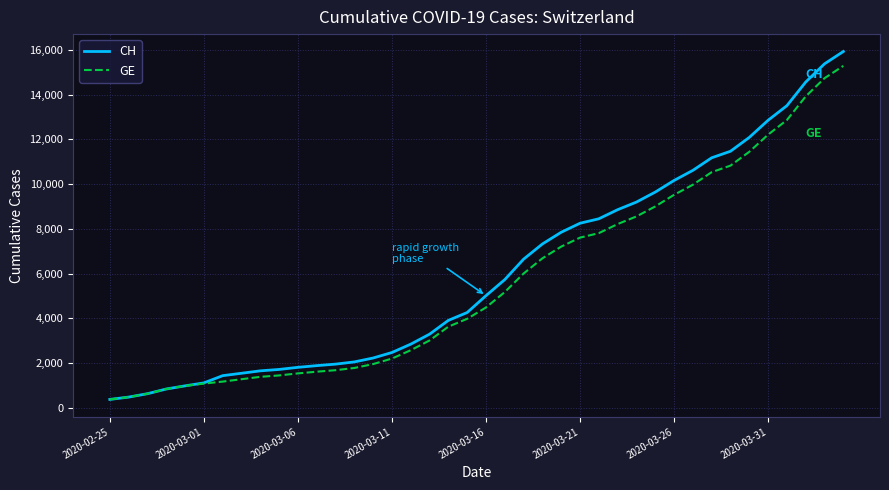

What is the maximum value for CH?

15926